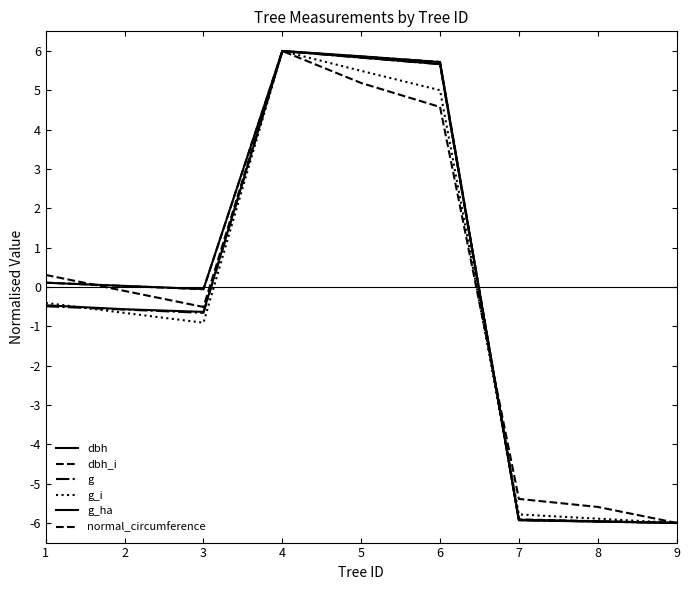

How many lines are shown in the chart?

6